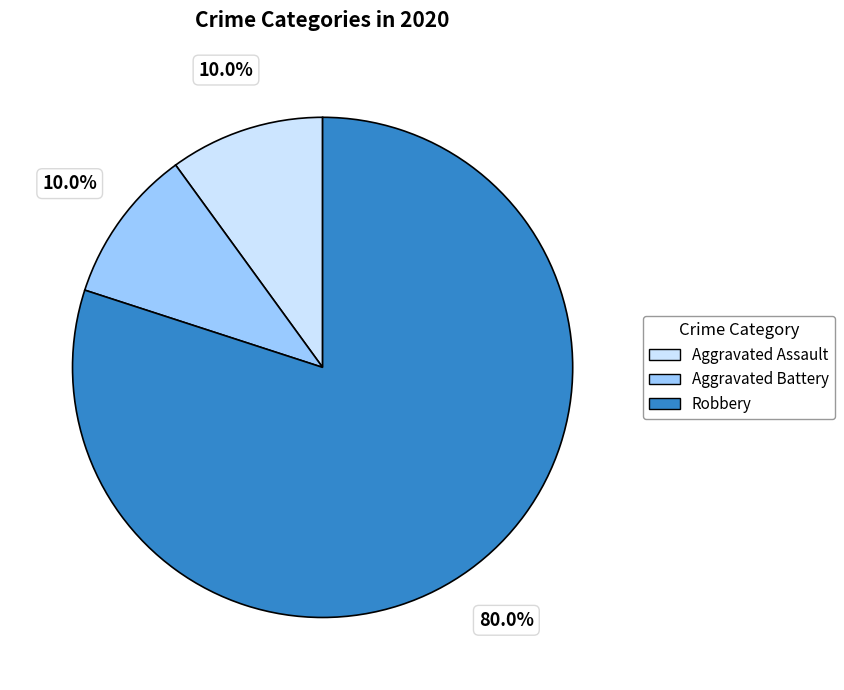

Which slice is the largest?

Robbery